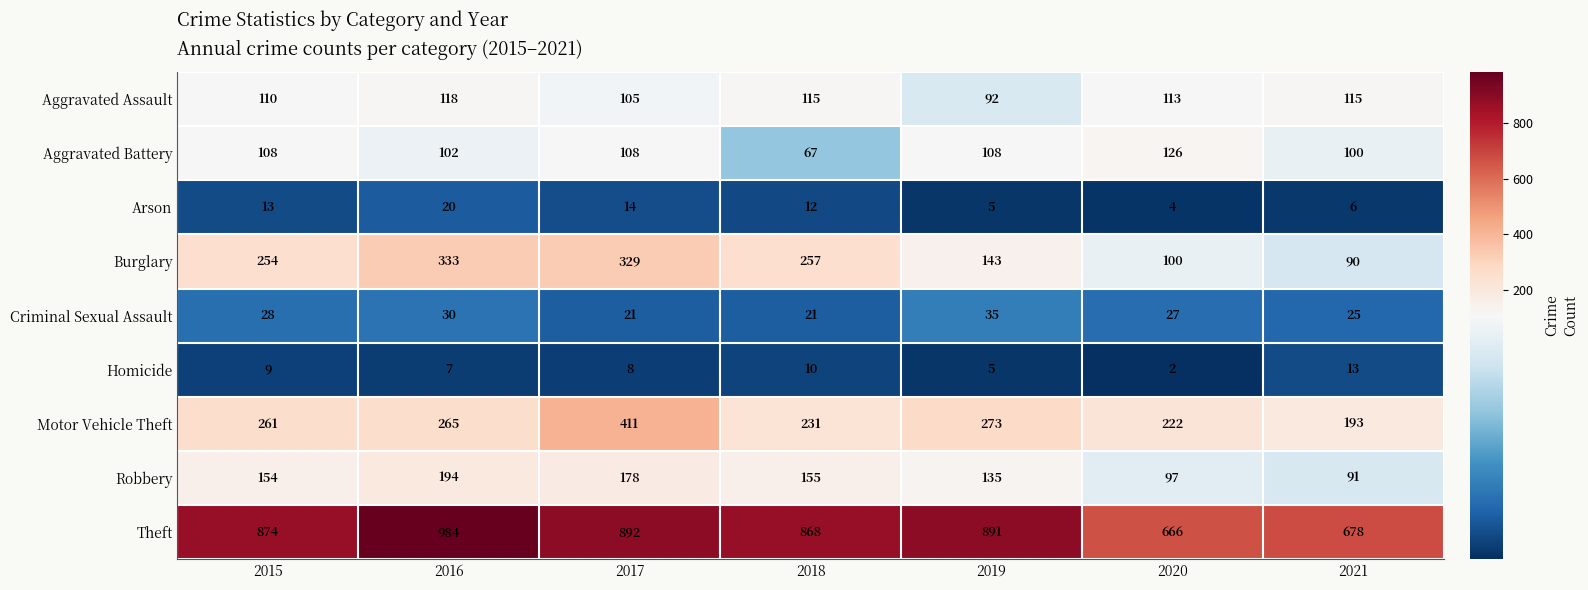

The Arson series shows 6 at 2021. True or false?

True